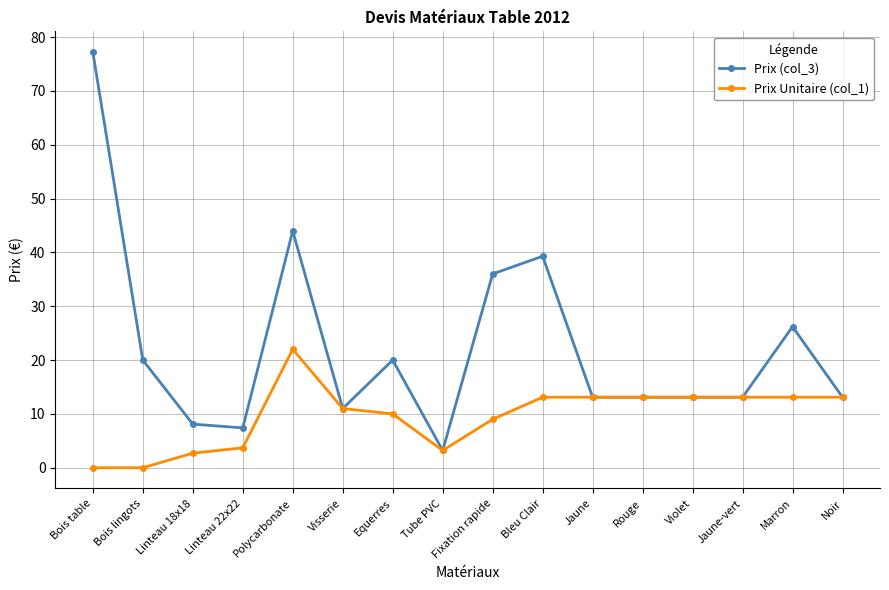

Which series changed the most between Bleu Clair and Rouge?

Prix (col_3)